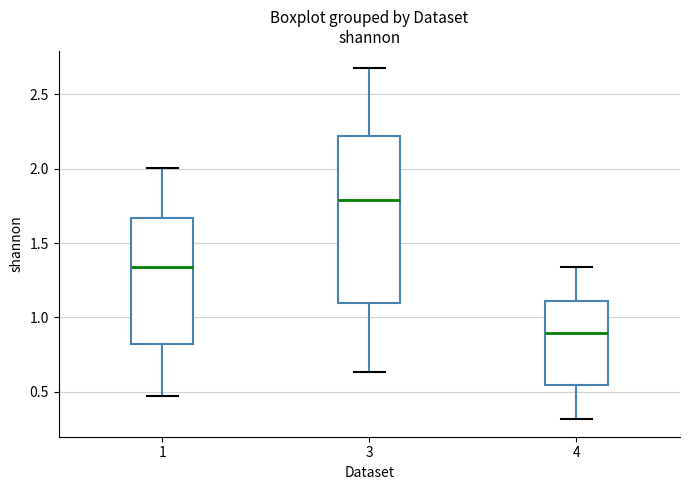

Comparing the boxes themselves (not the whiskers), which one is the tallest?

3